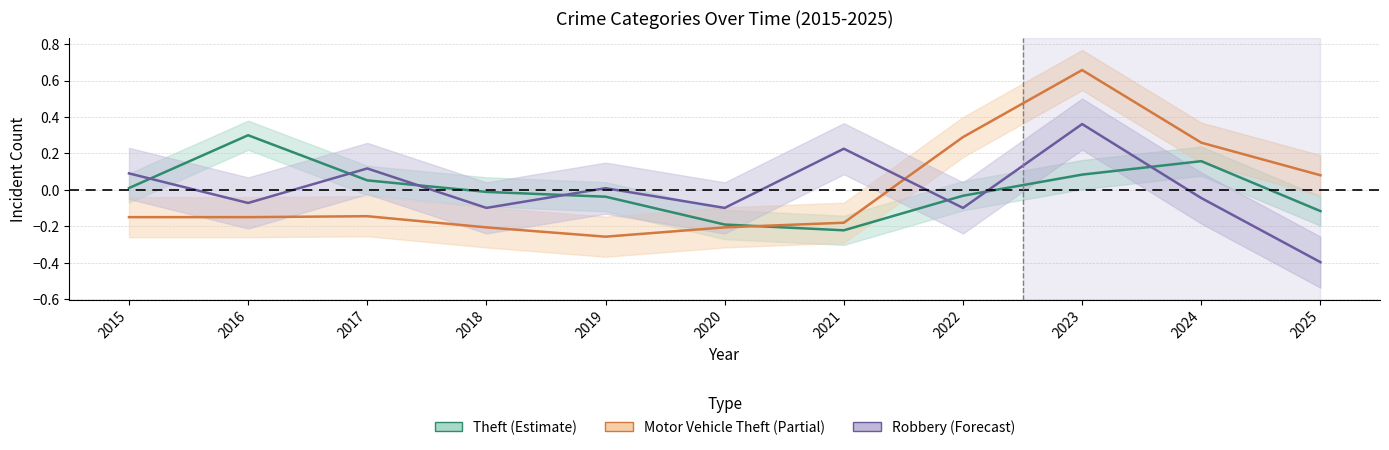

True or false: Robbery has a value of 0.2 at 2021.

True